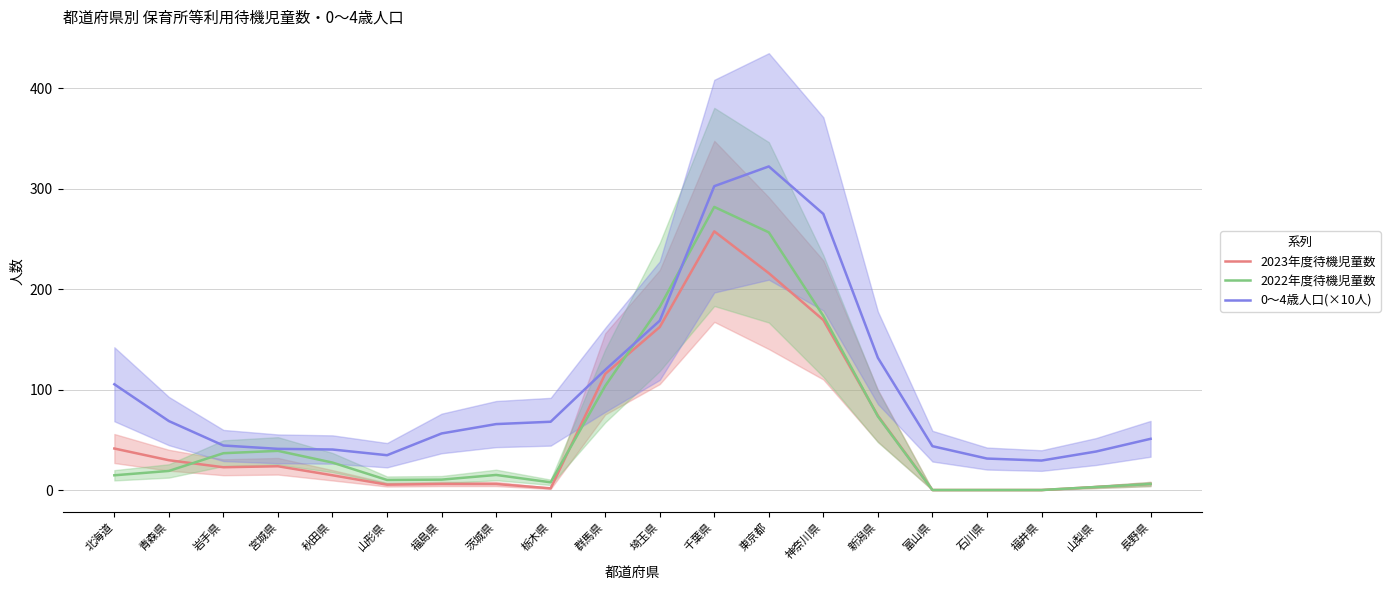

In 2022年度待機児童数, how many points are lower than both neighbors (excluding endpoints)?

2